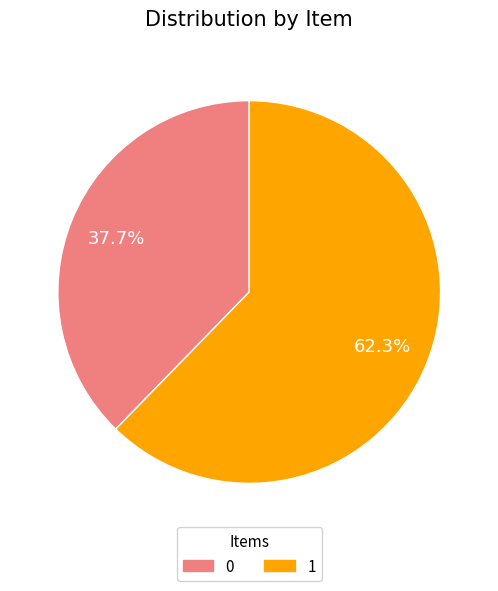

Count the number of slices in the pie.

2